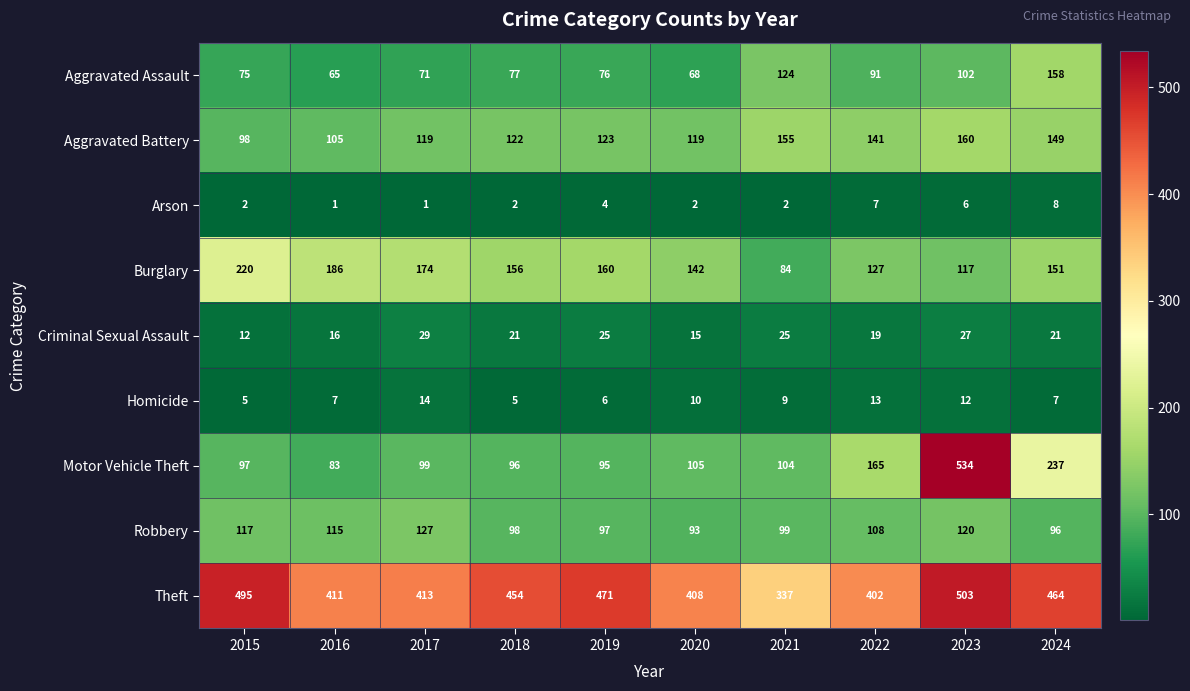

Which label corresponds to the largest value in the chart?

2023